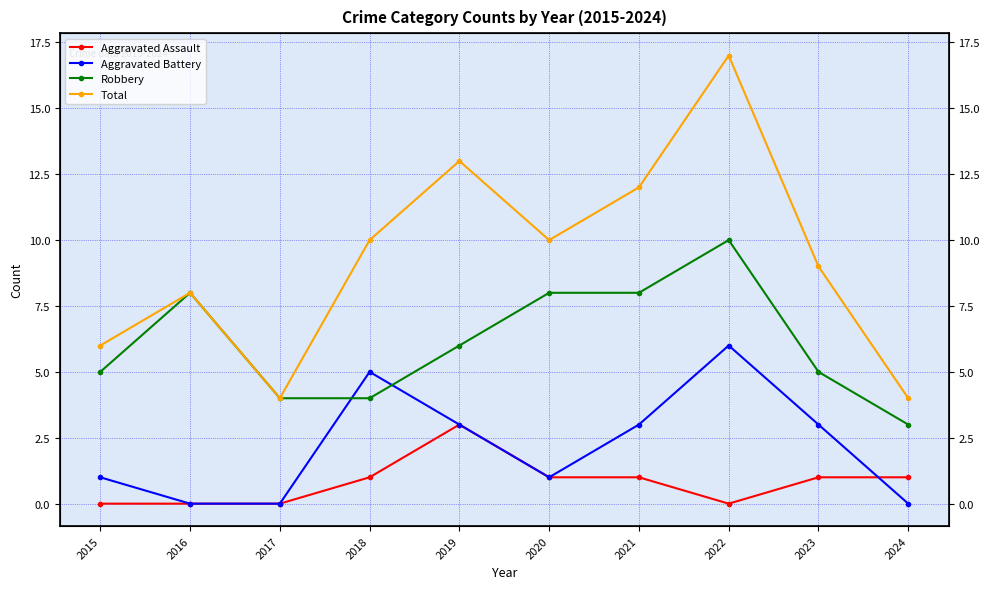

Between 2020 and 2024, which is larger?

2020